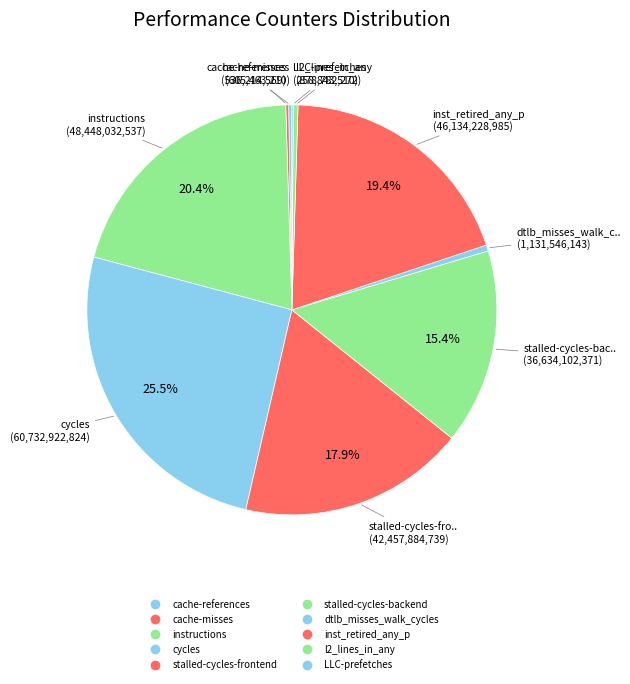

What is the change in value from instructions to inst_retired_any_p?

-2313803552